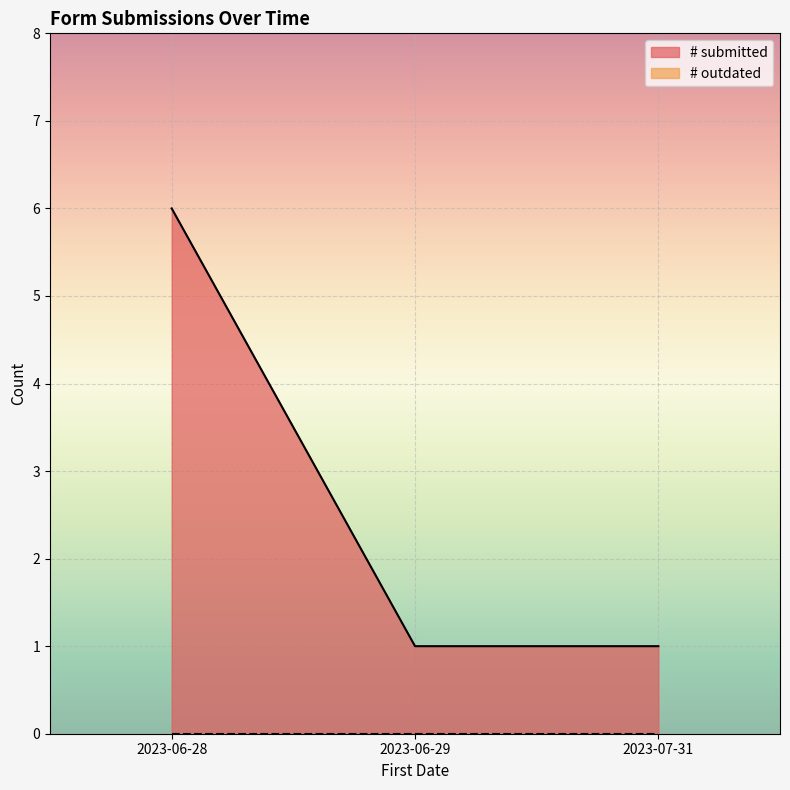

At which label is the value closest to 3?

2023-06-29